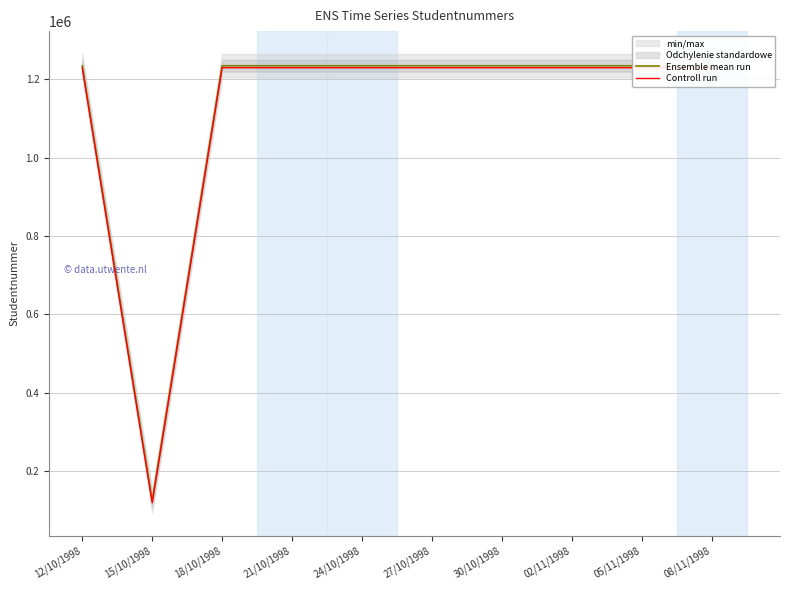

Between 18/10/1998 and 24/10/1998, which series saw the biggest shift?

Ensemble mean run